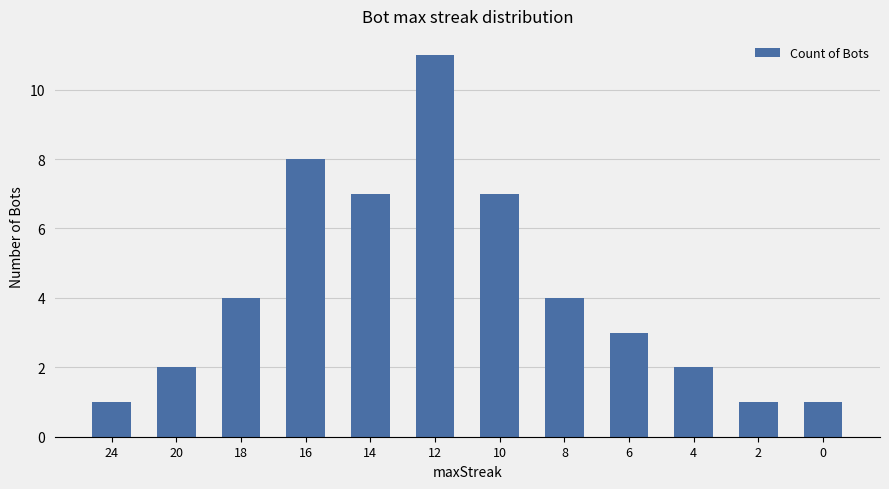

What is the value of the 3rd bar from the left?

4